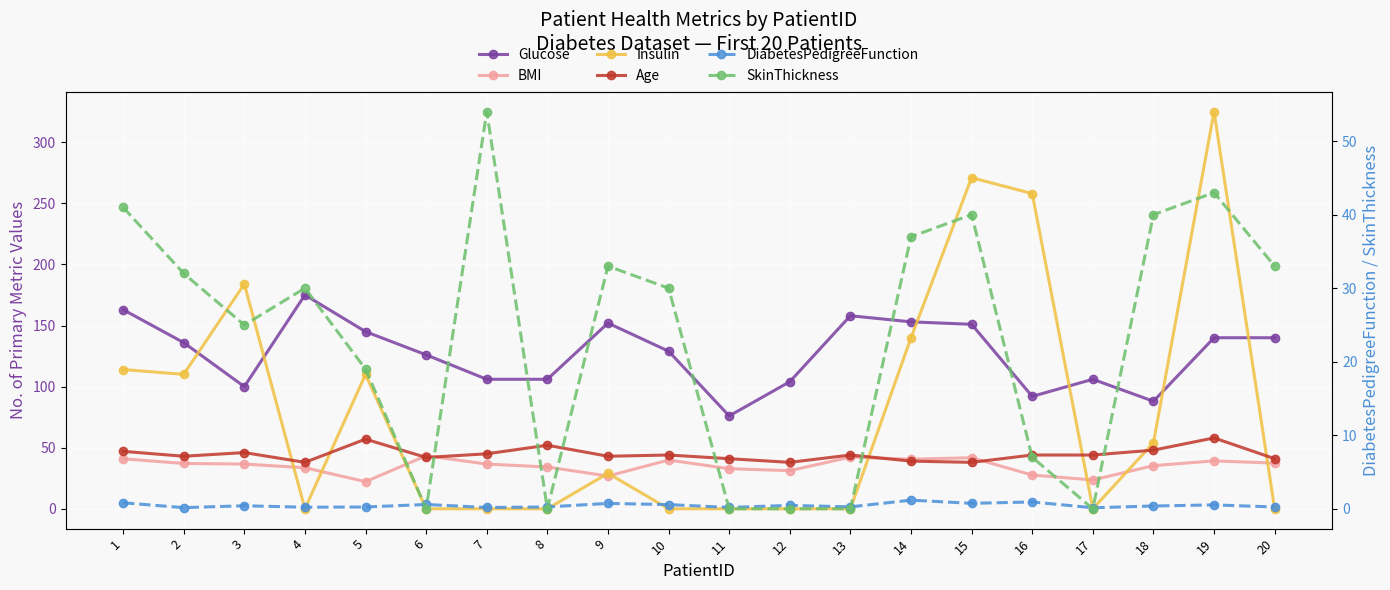

What is the sum of the Glucose values at 17 and 12?

210.0